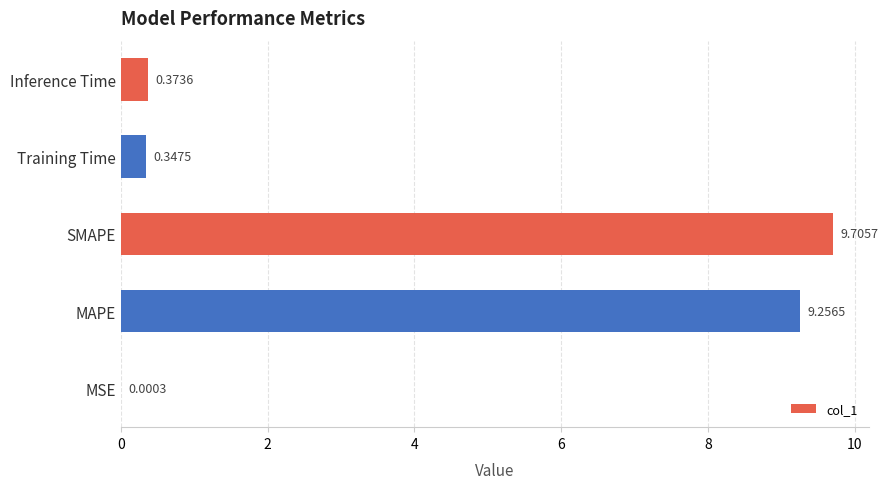

Which has a higher value, MSE or MAPE?

MAPE